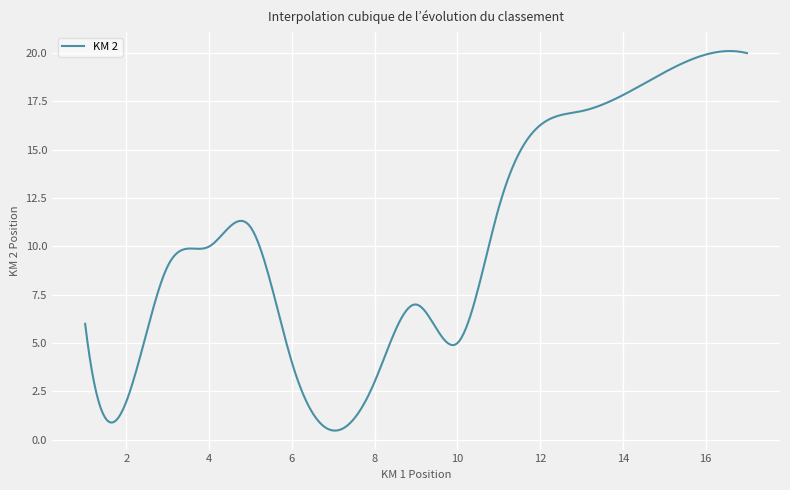

What is the difference between the maximum and minimum values?

19.6